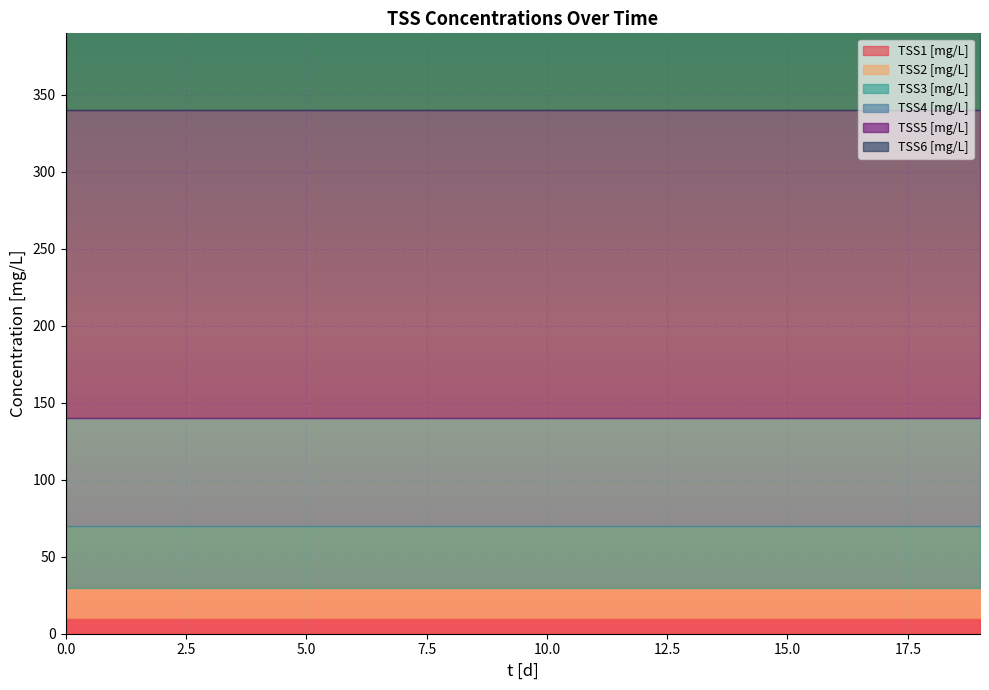

What is the total value across all series at 13?

640